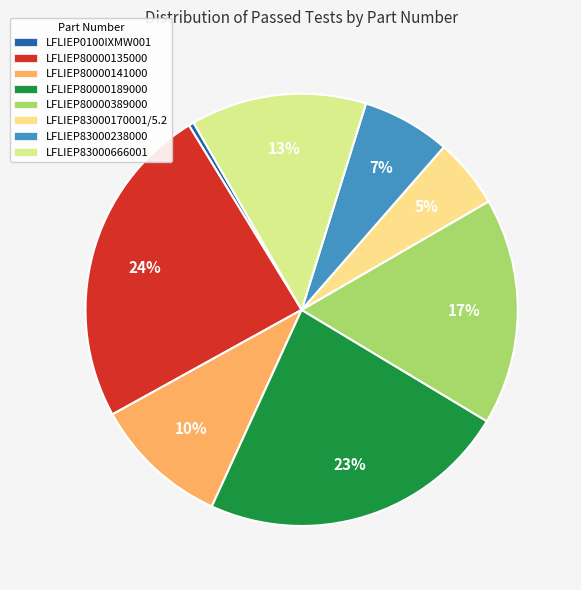

What is the total percentage of LFLIEP83000666001 and LFLIEP80000389000?

30.1%